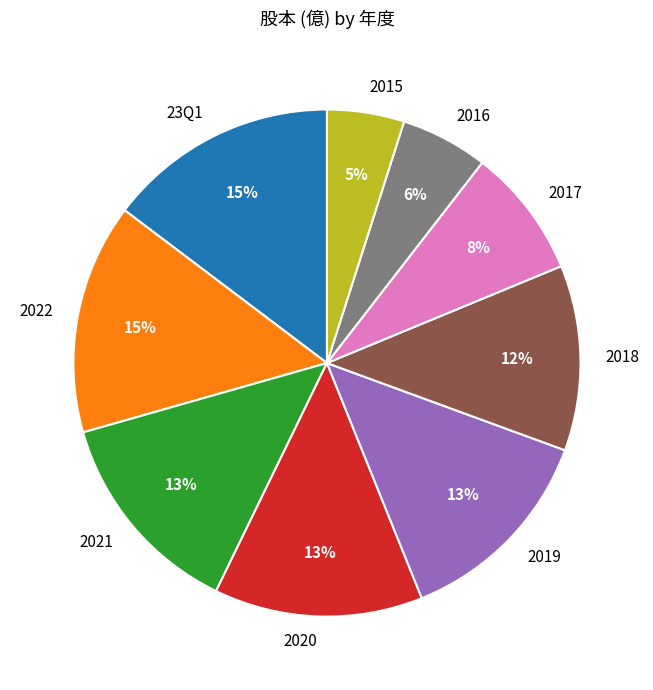

True or false: 2021 accounts for 23% of the total.

False